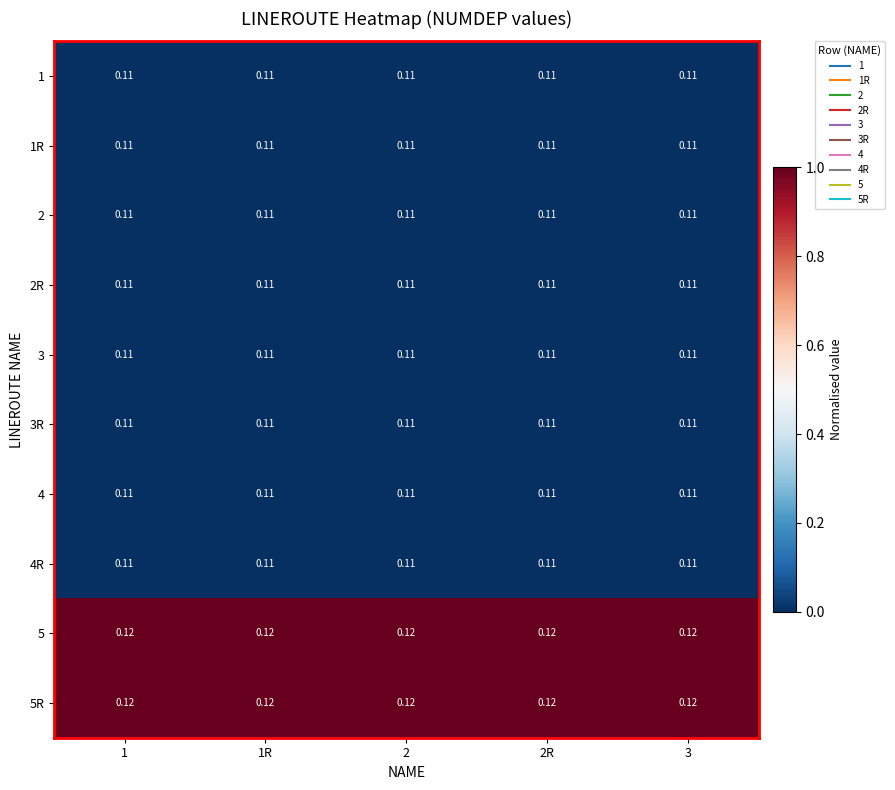

Is the value of 5 at 1 greater than the value of 1 at 1R?

Yes